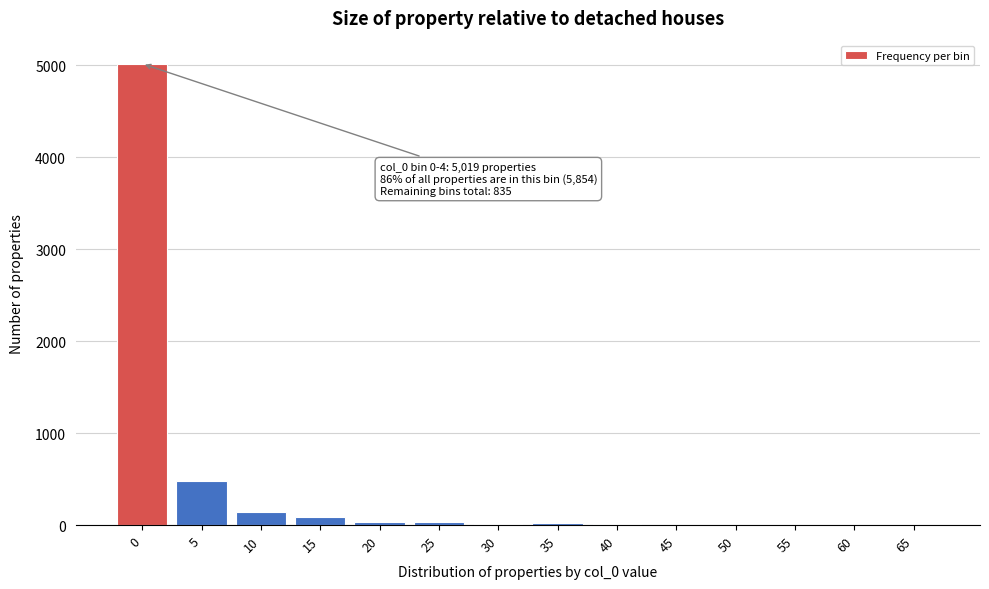

Is it true that the value at 10 is 146?

True